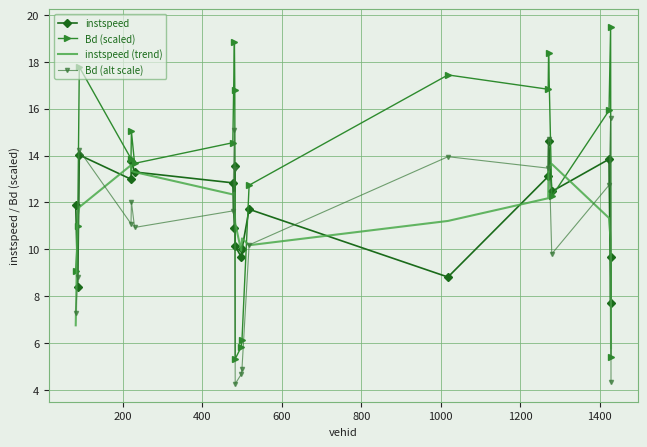

True or false: Bd (scaled) and instspeed (trend) intersect in this chart.

True